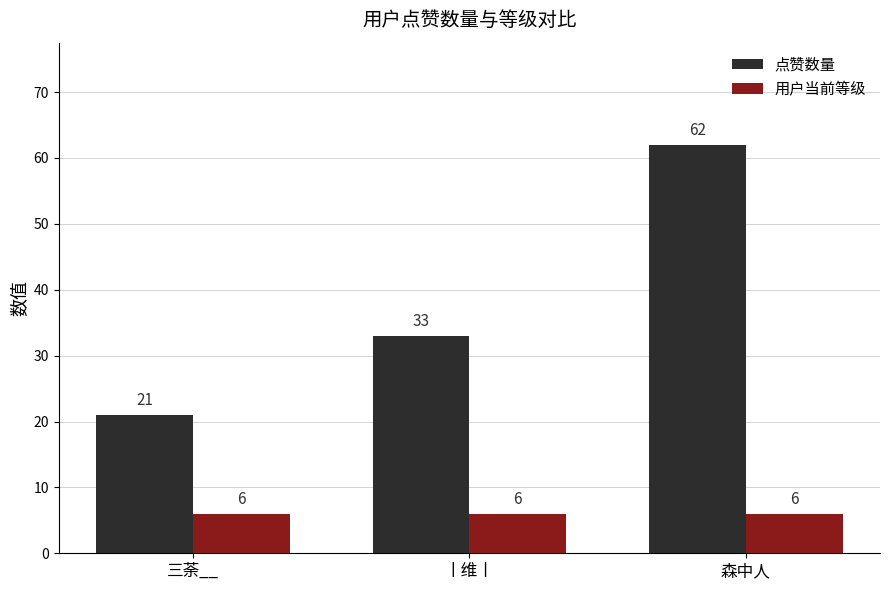

What are all the series names shown in the legend?

点赞数量, 用户当前等级